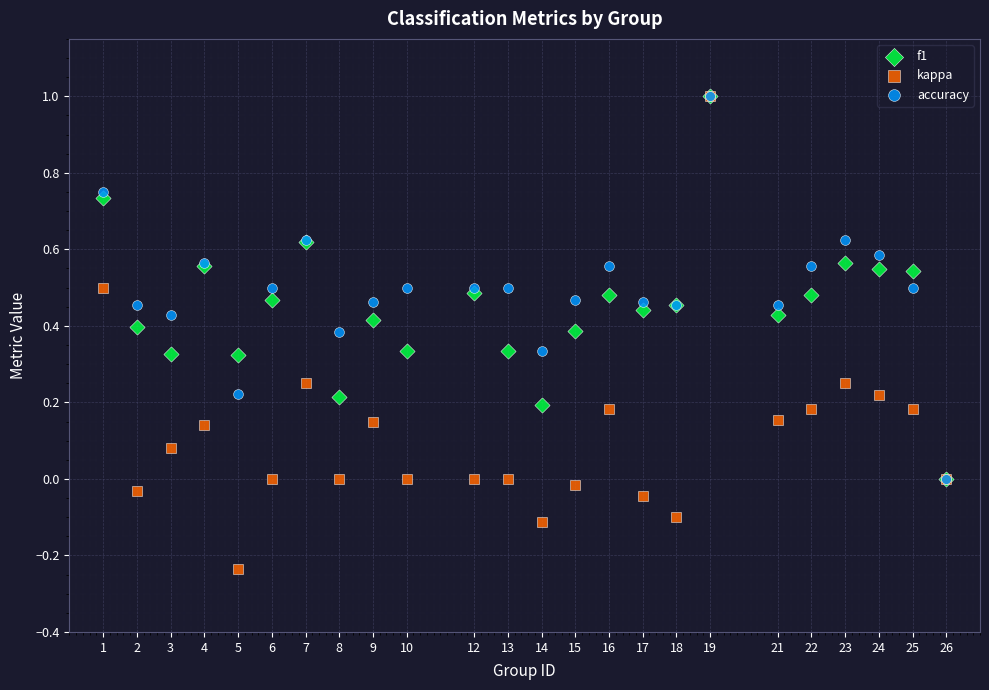

What are all the series names shown in the legend?

f1, kappa, accuracy